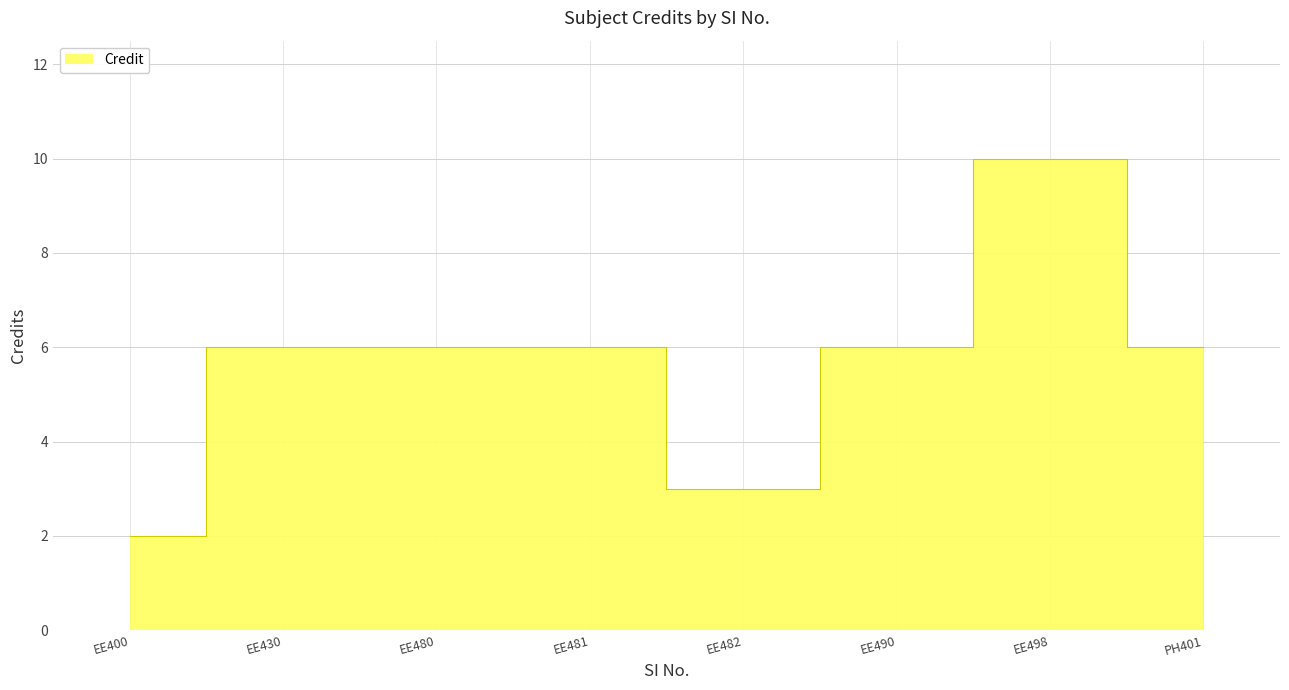

List the labels in order of value, smallest first.

1, 5, 2, 3, 4, 6, 8, 7